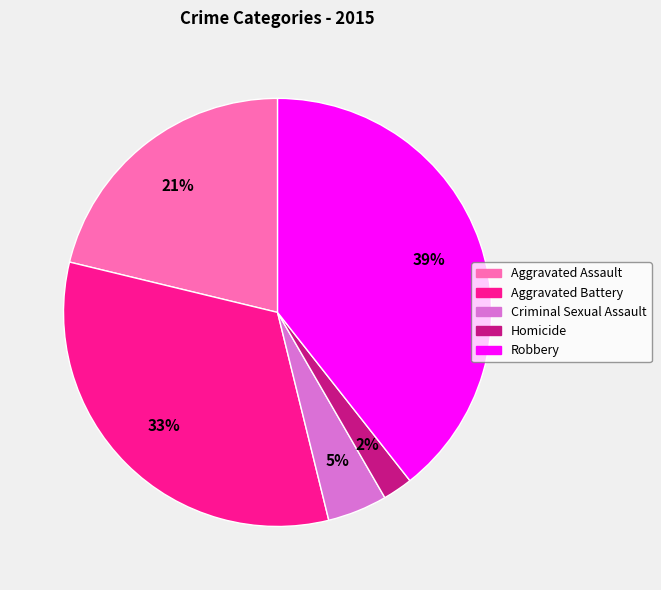

To the nearest percent, what is the average slice percentage?

20%